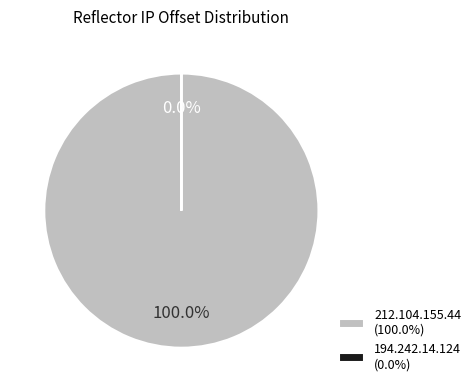

True or false: 194.242.14.124 accounts for 0% of the total.

True